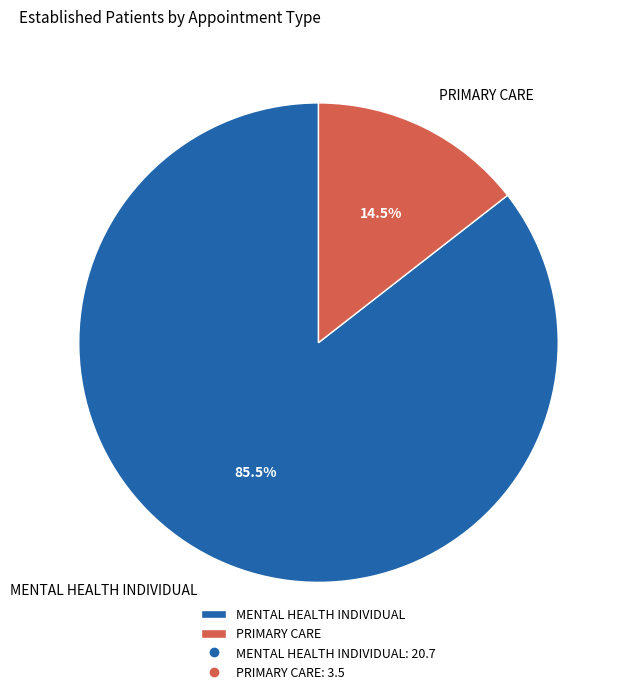

Is the sum of MENTAL HEALTH INDIVIDUAL and PRIMARY CARE greater than half?

Yes